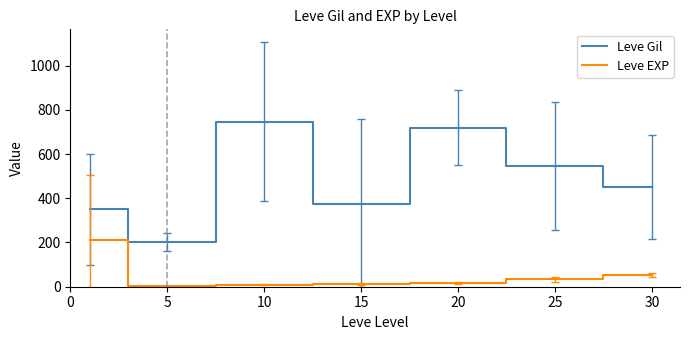

Which series has the largest total across all categories?

Leve Gil